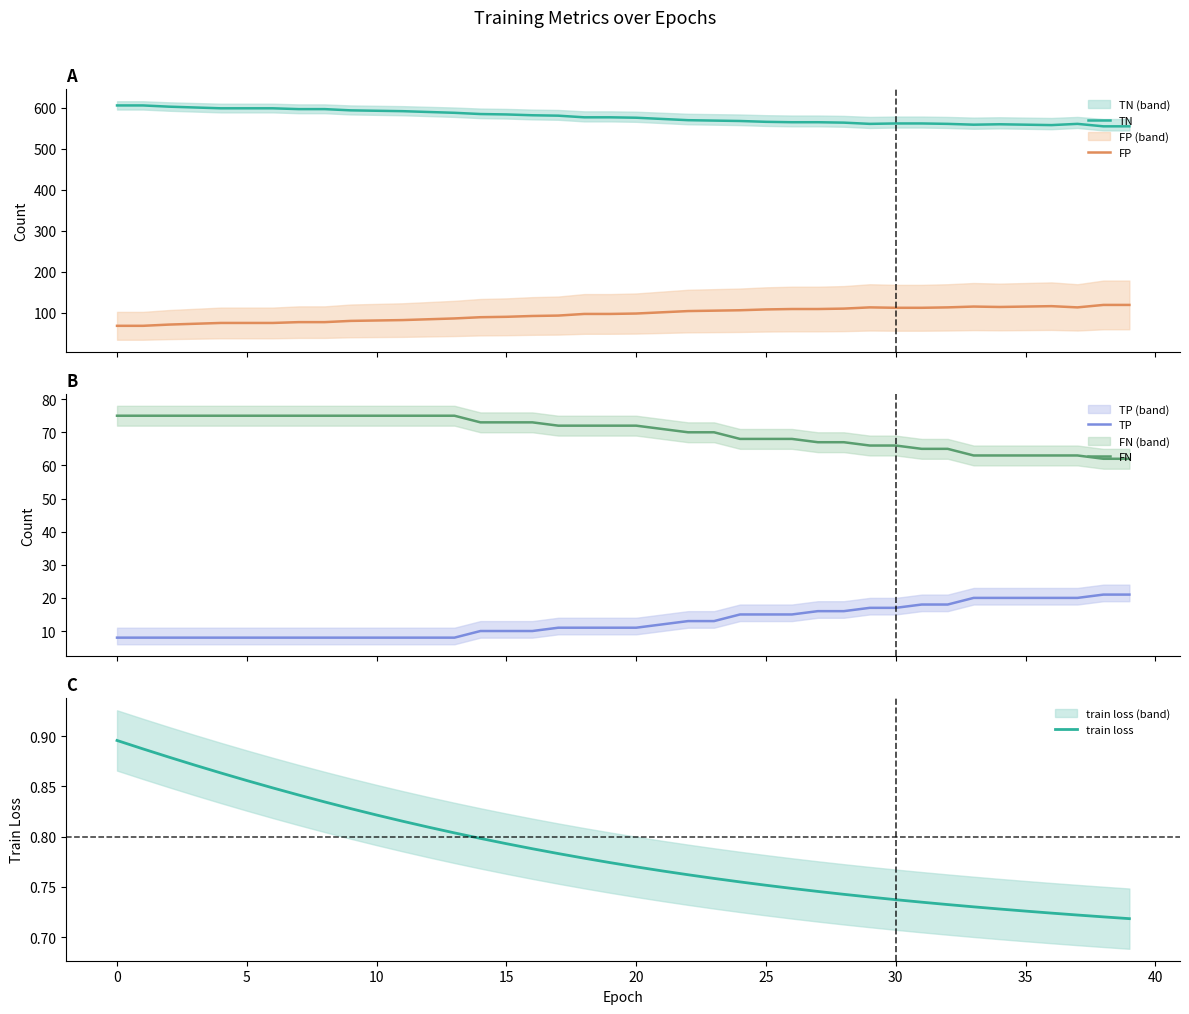

What is the sum of all train loss values?

31.4